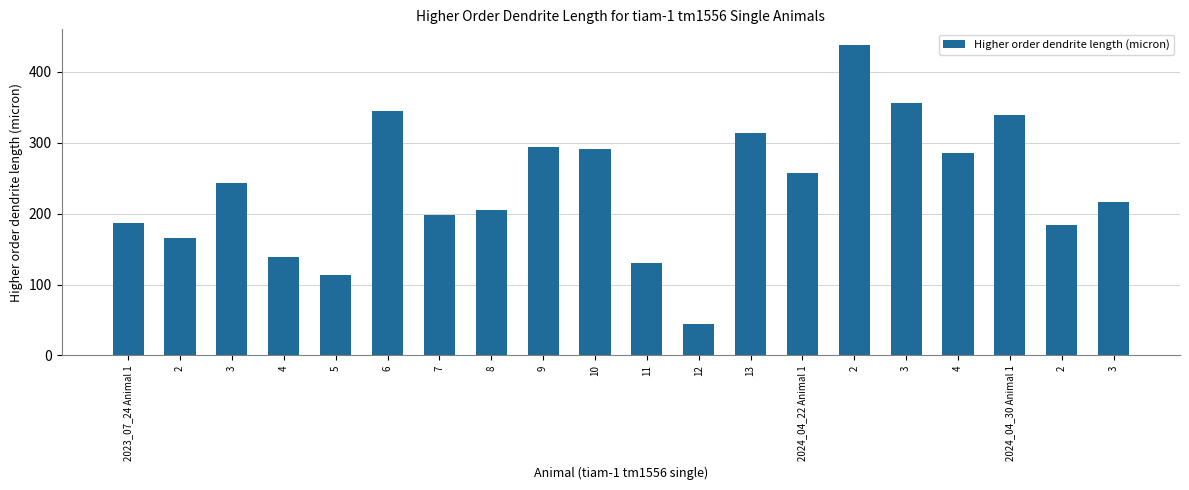

Between 13 and 6, which is larger?

6